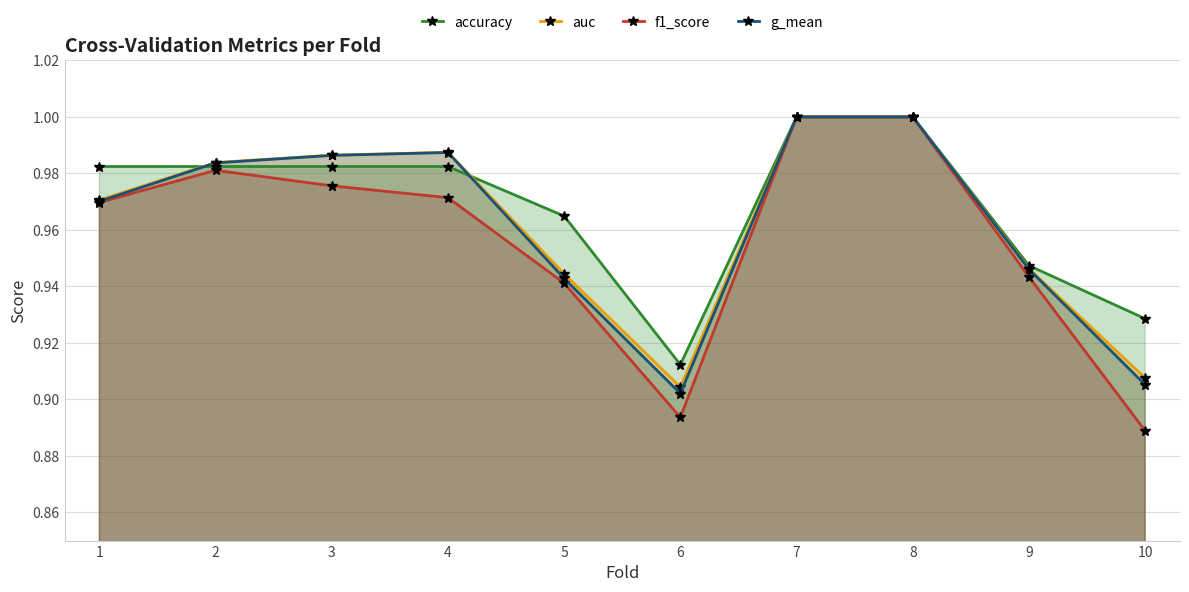

How many categories are shown in the chart?

10